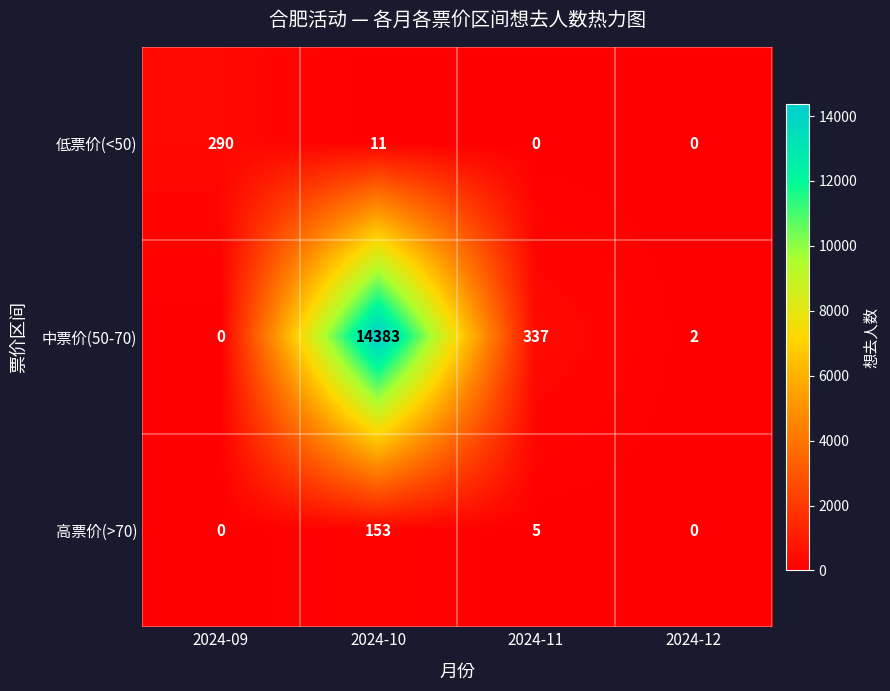

True or false: 中票价(50-70) has a value of 14383 at 2024-10.

True